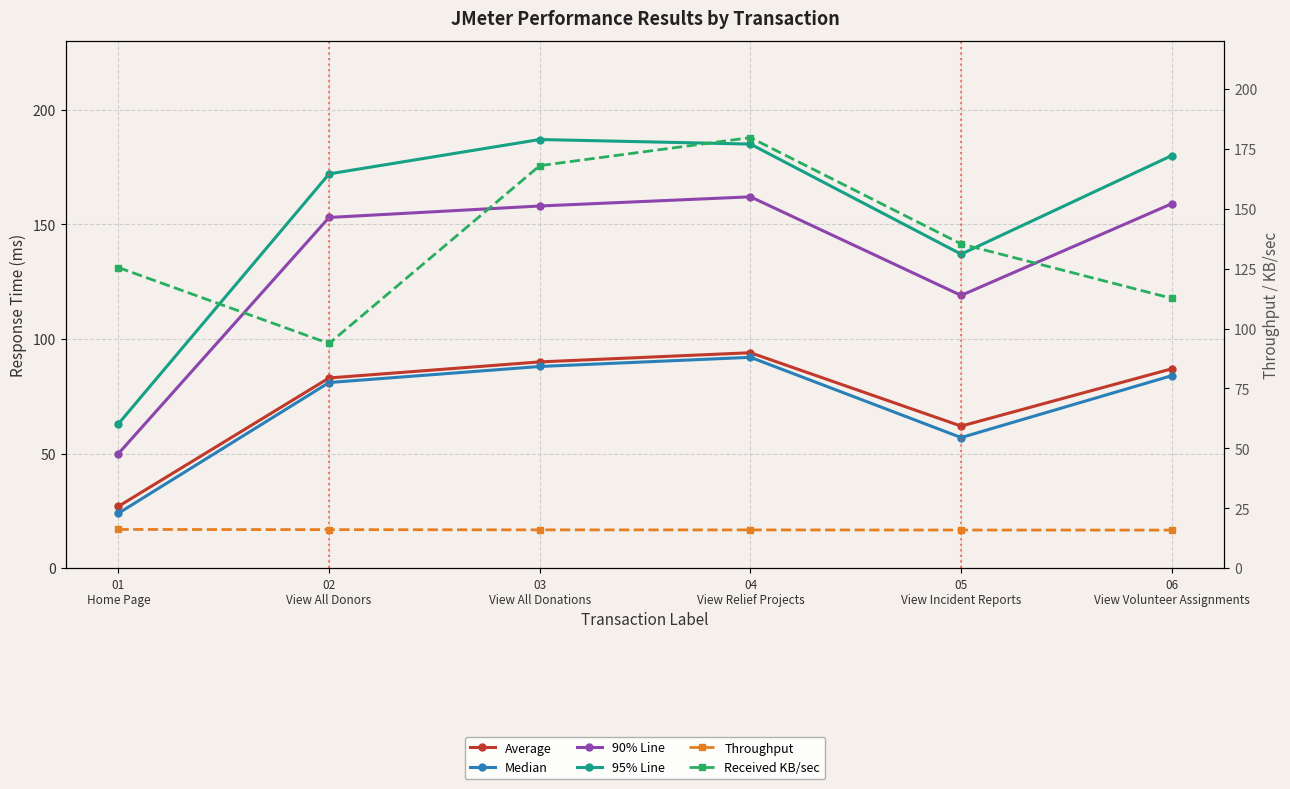

What is the difference between the highest and lowest values at 01
Home Page?

109.3